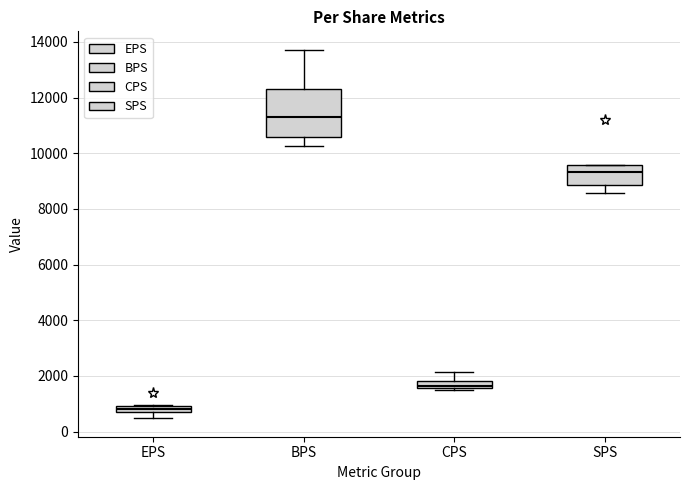

Which box's median line is the highest?

BPS